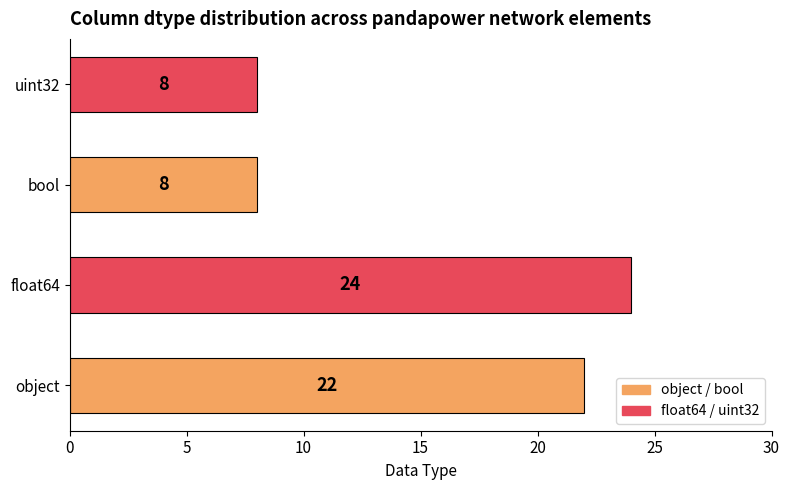

The value at object is 14. True or false?

False